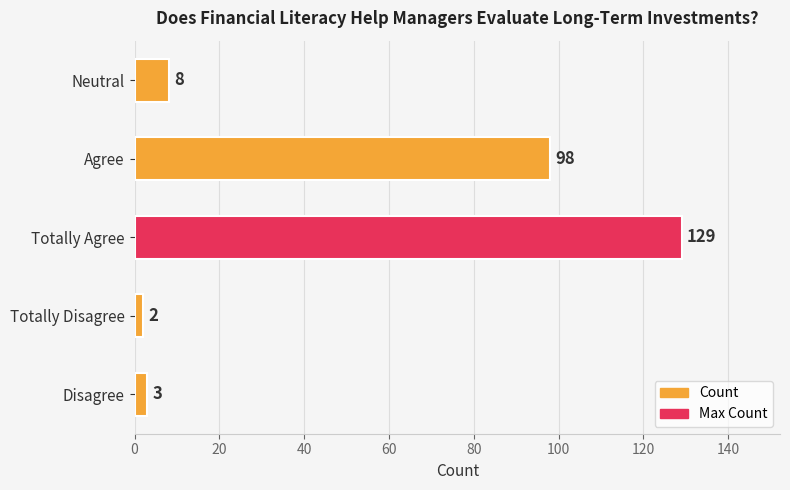

Is it true that the value at Disagree is 3?

True